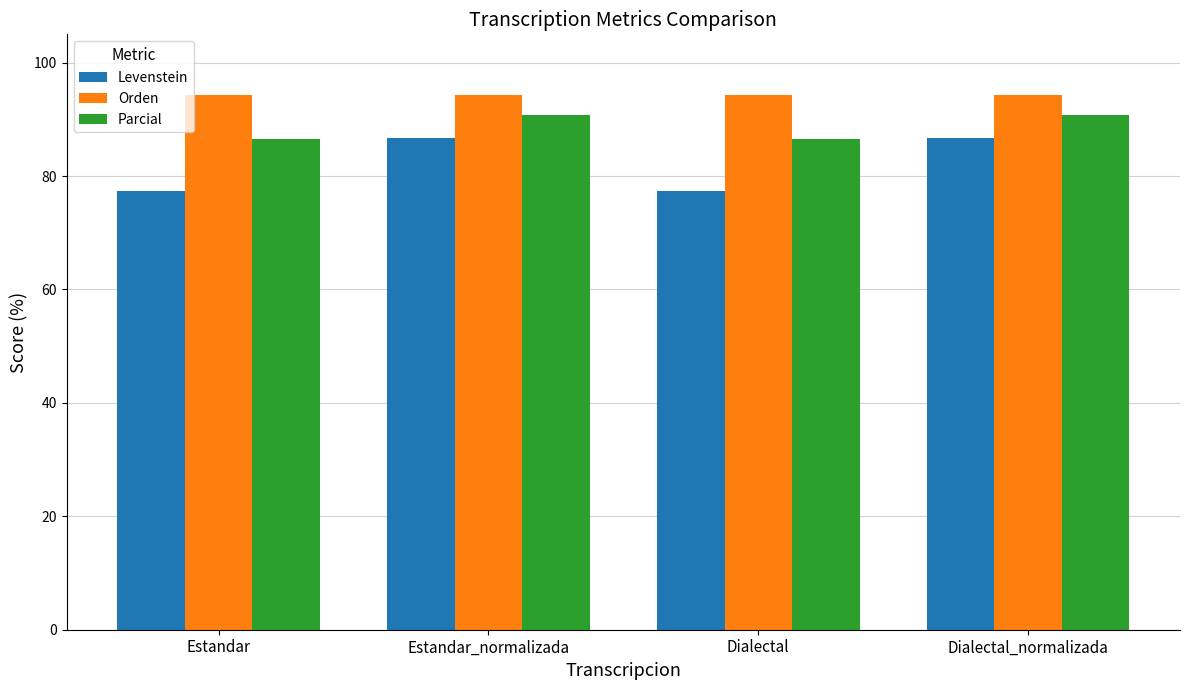

True or false: Parcial has a value of 134.4 at Dialectal_normalizada.

False